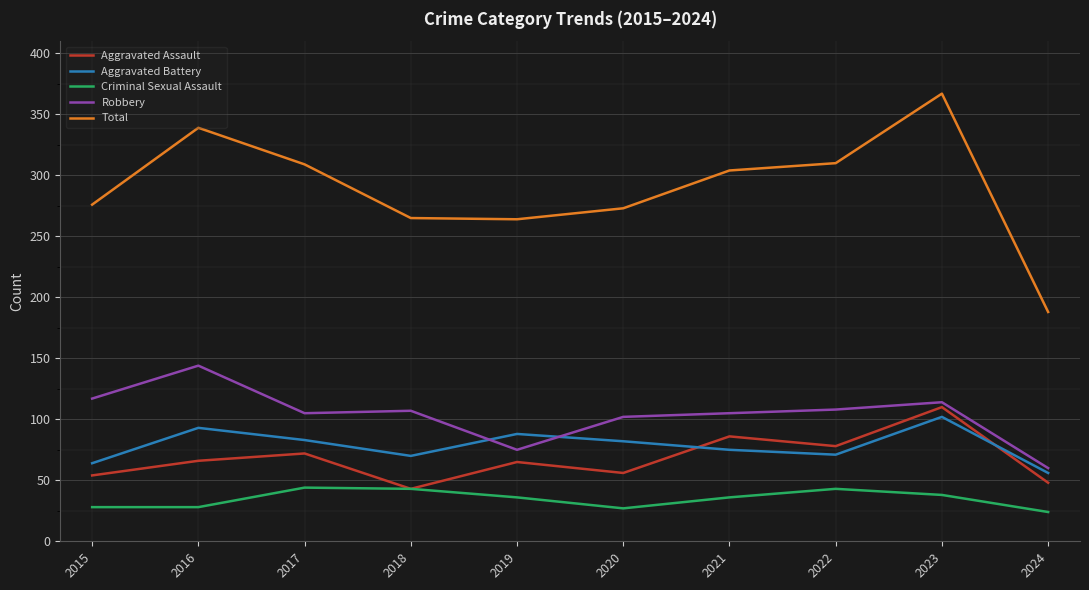

True or false: Total and Aggravated Battery intersect in this chart.

False